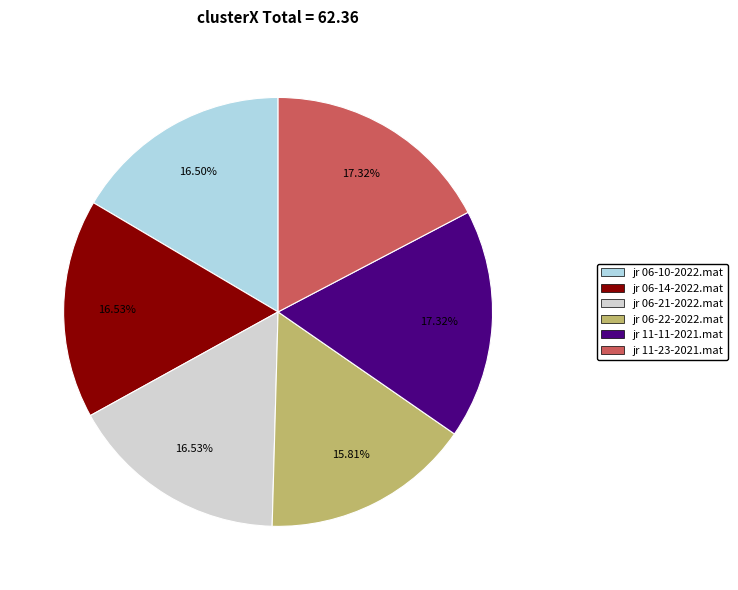

Is there any slice that represents more than half of the pie?

No